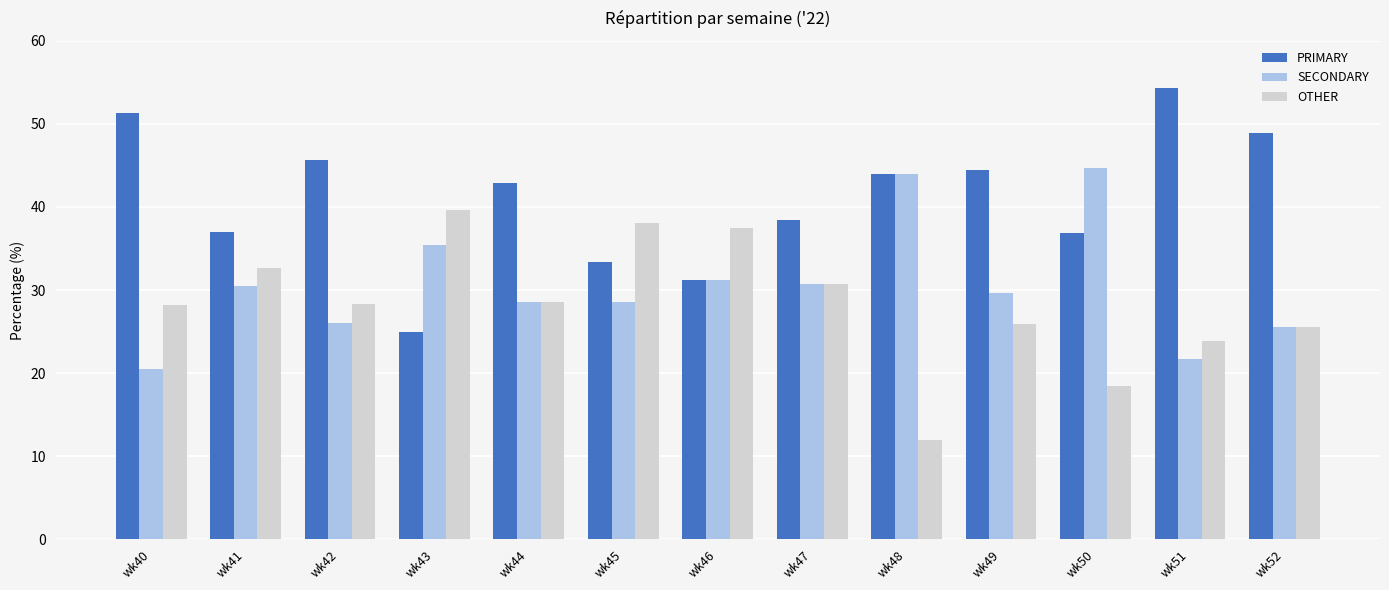

True or false: OTHER has a value of 39.6 at wk43.

True